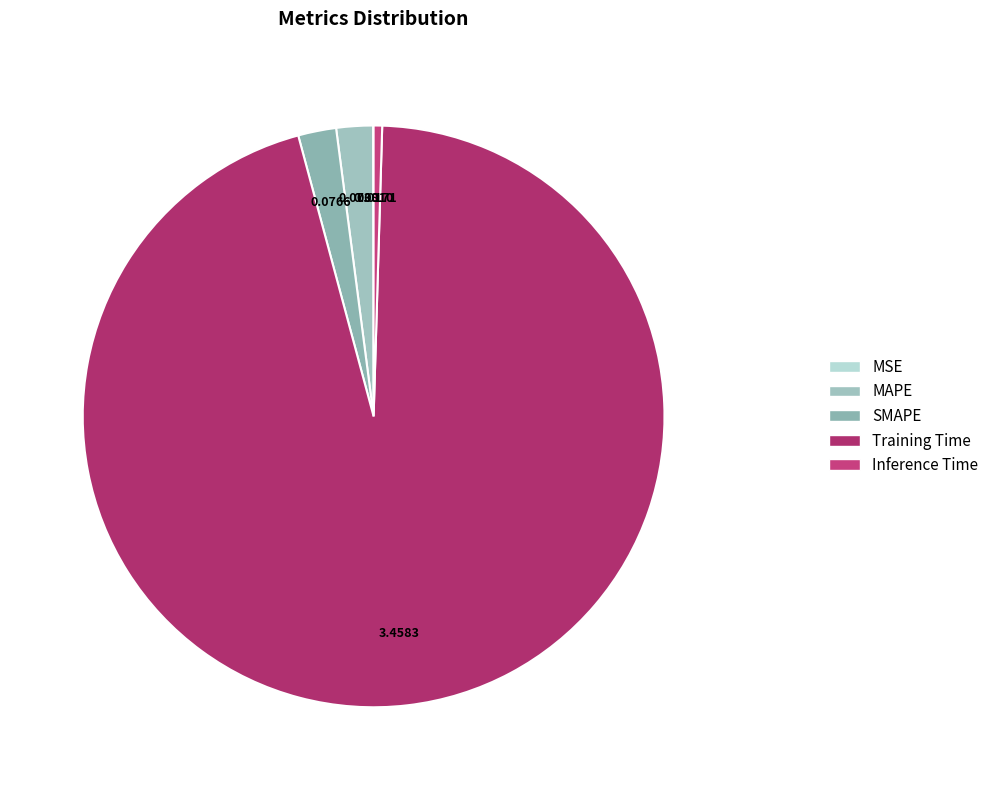

To the nearest percent, what percentage of the pie is Training Time?

95%